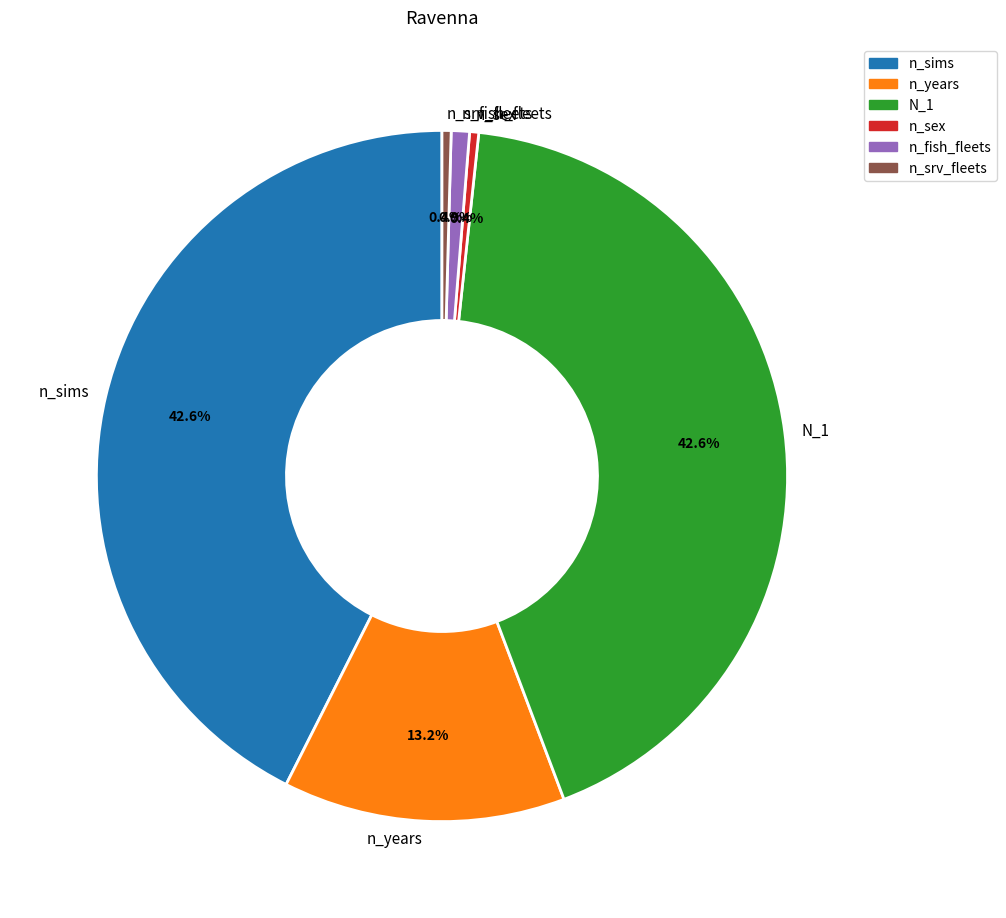

To the nearest percent, what is the difference between the largest and smallest slice percentages?

42%